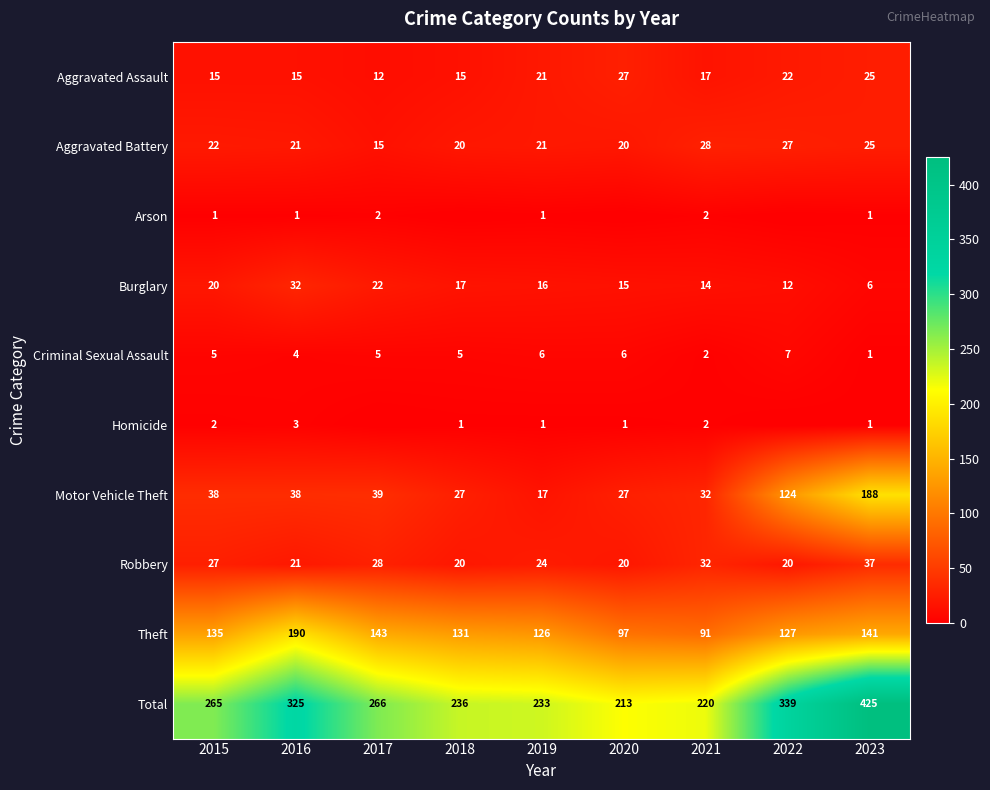

What is the difference between the highest and lowest values at 2015?

264